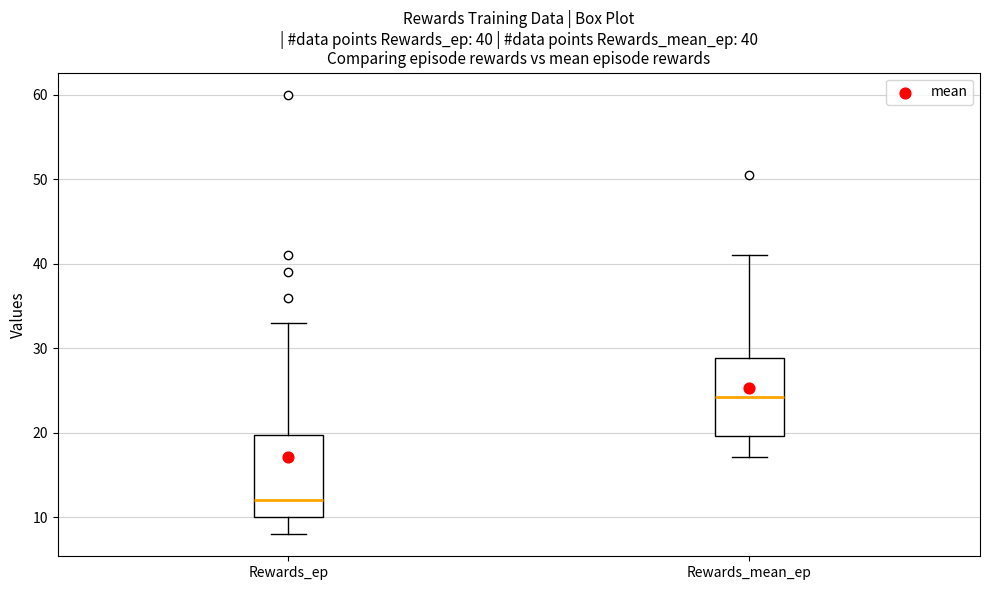

Which box has the highest median line?

Rewards_mean_ep